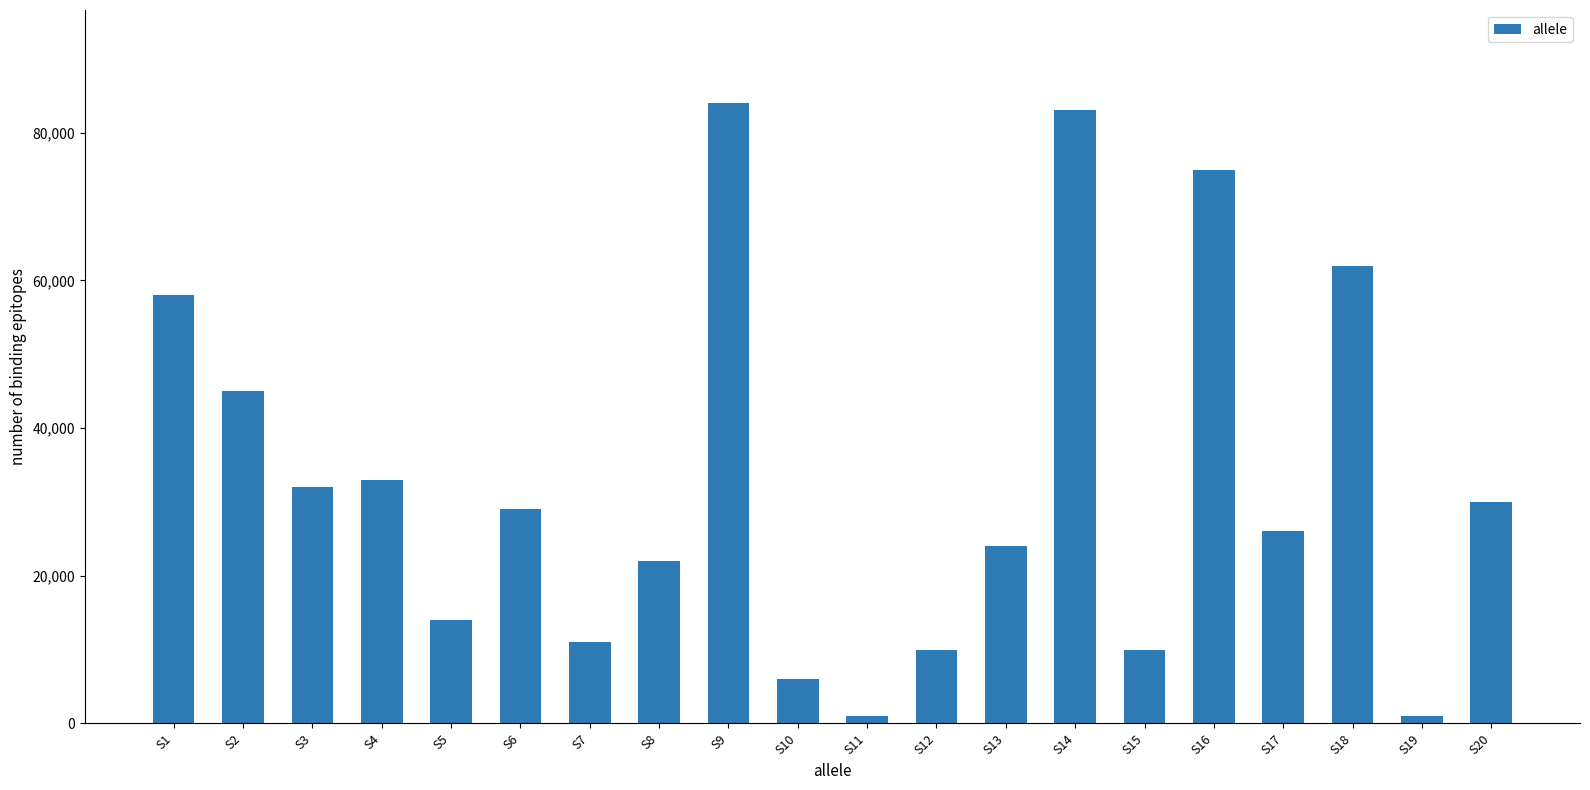

Reading left to right, what are all the values shown in this chart?

S1=58000	S2=45000	S3=32000	S4=33000	S5=14000	S6=29000	S7=11000	S8=22000	S9=84000	S10=6000	S11=1000	S12=10000	S13=24000	S14=83000	S15=10000	S16=75000	S17=26000	S18=62000	S19=1000	S20=30000